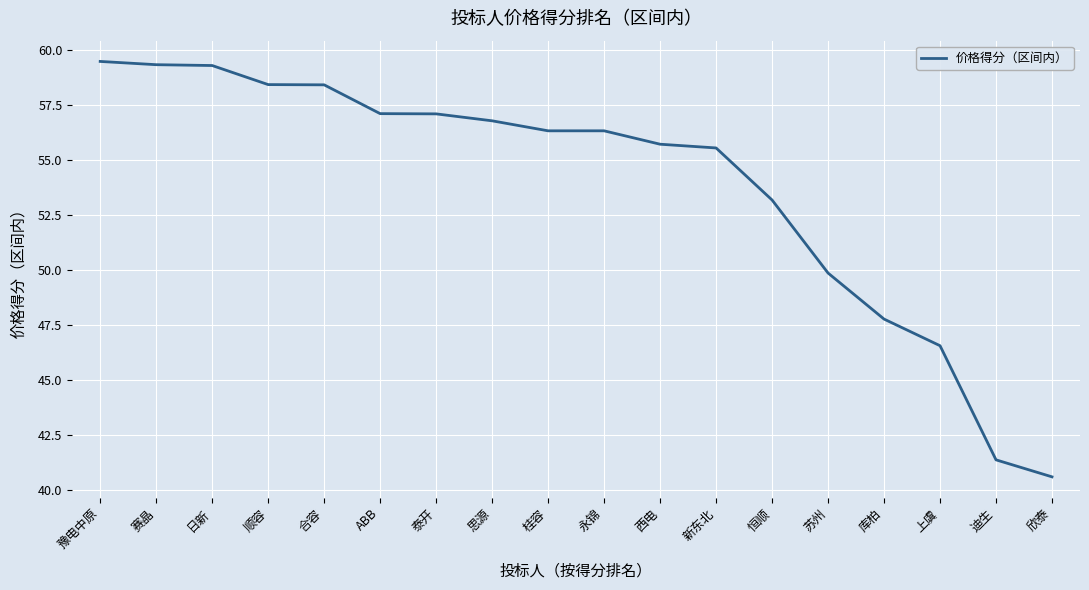

Is it true that the value at 迪生 is 62.9?

False